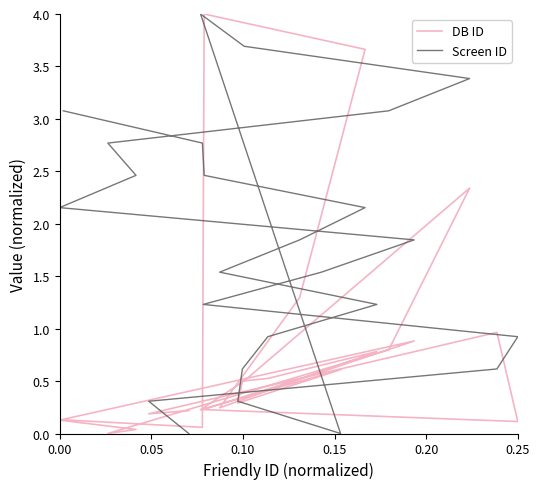

How many data points in DB ID are above 0?

24